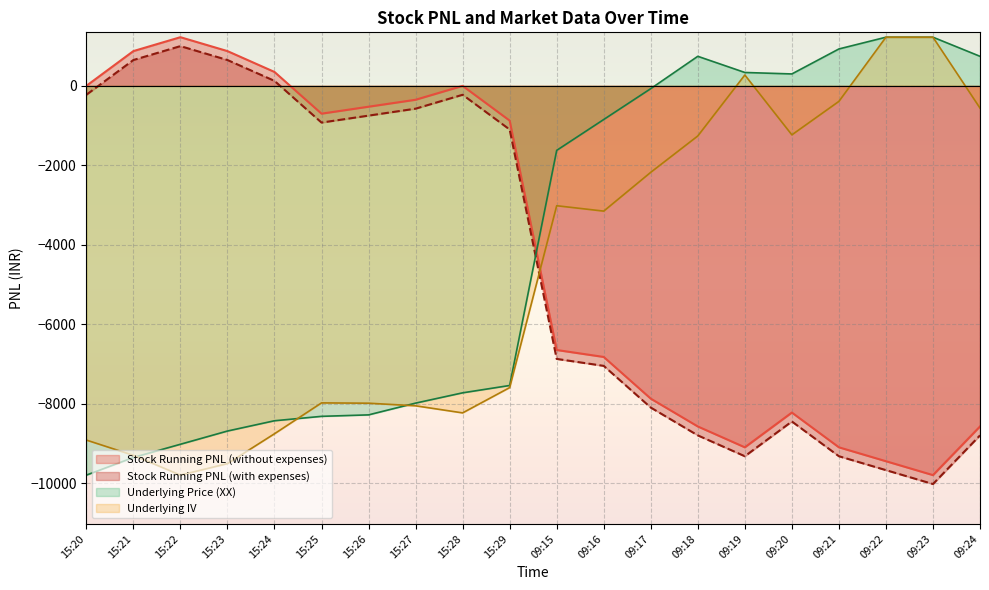

At which label does Underlying IV first exceed -3153?

09:15